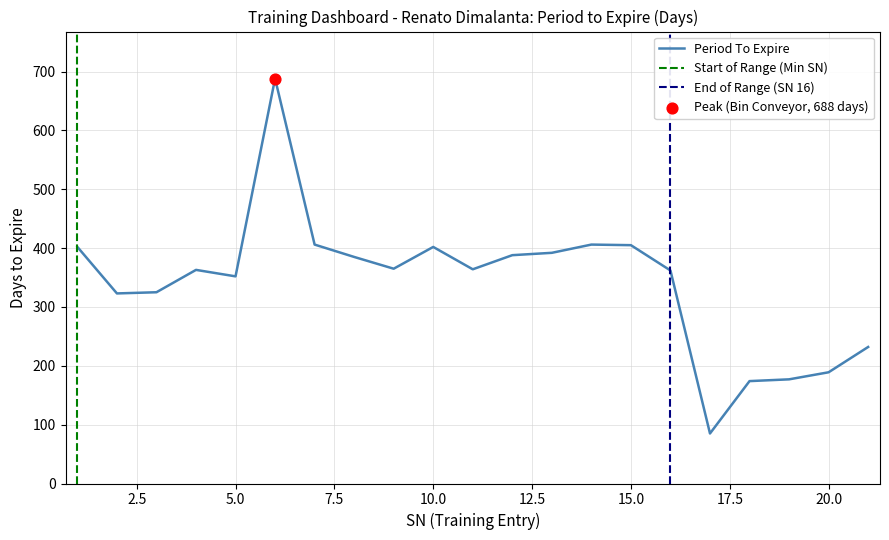

What is the ratio of the value at 2 to the value at 15?

0.8